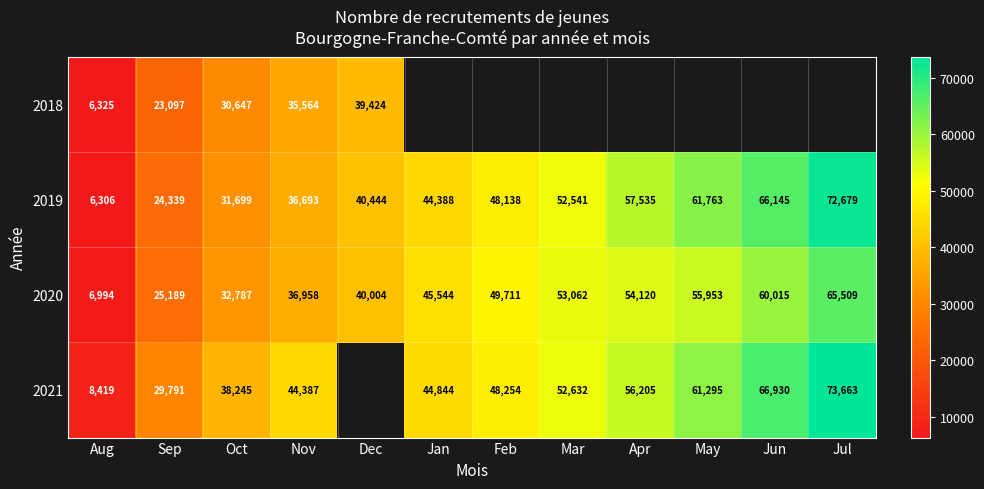

List the labels in order of 2019 value, smallest first.

Aug, Sep, Oct, Nov, Dec, Jan, Feb, Mar, Apr, May, Jun, Jul